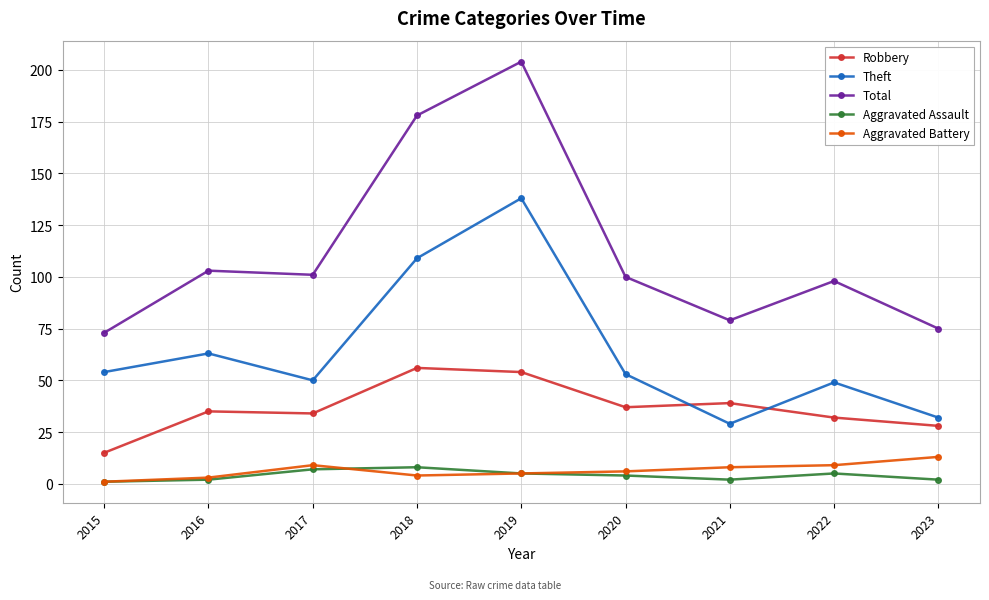

How many data points does each series have?

9